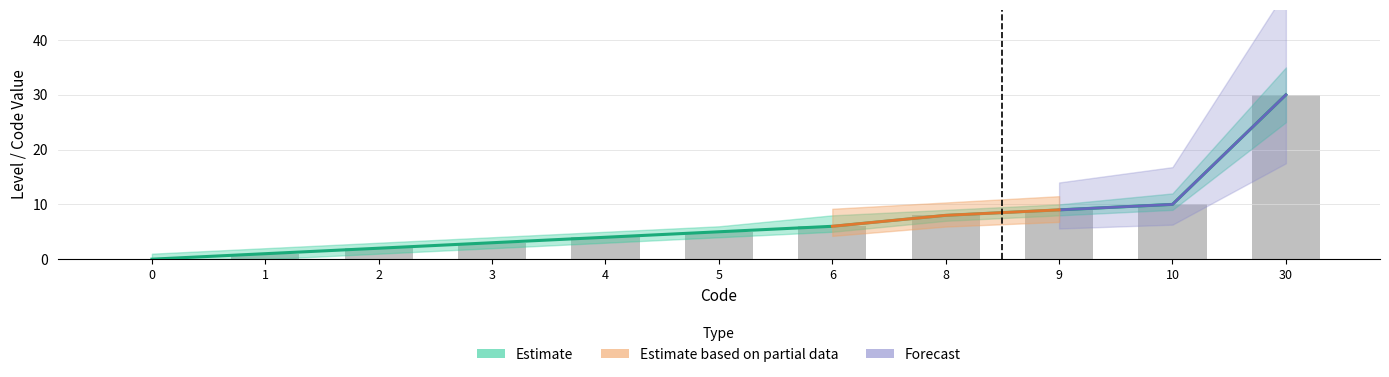

Are the bars horizontal?

No